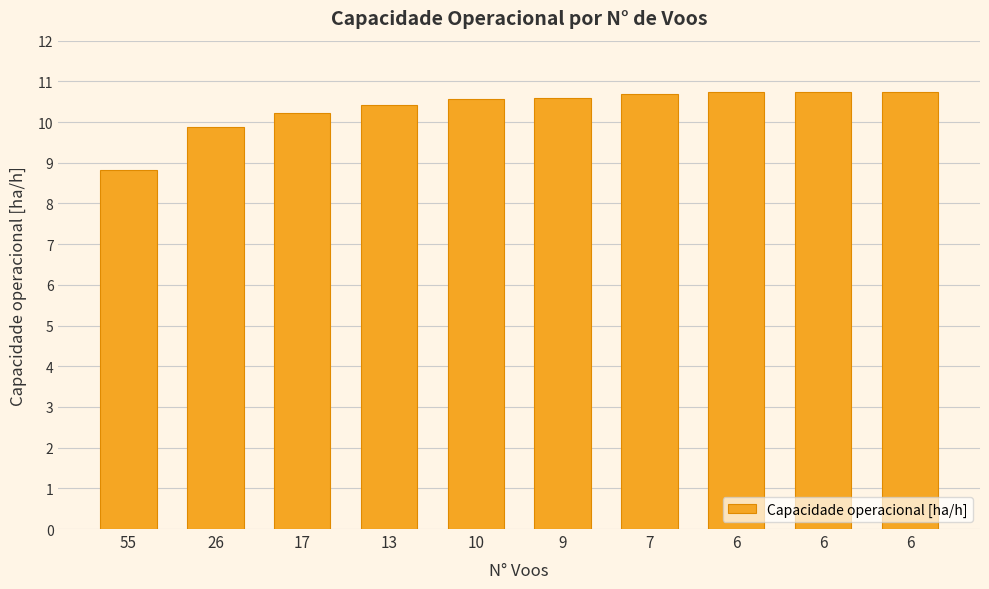

Reading right to left, transcribe all the data shown in this chart.

6=10.7	6=10.7	6=10.7	7=10.7	9=10.6	10=10.6	13=10.4	17=10.2	26=9.9	55=8.8